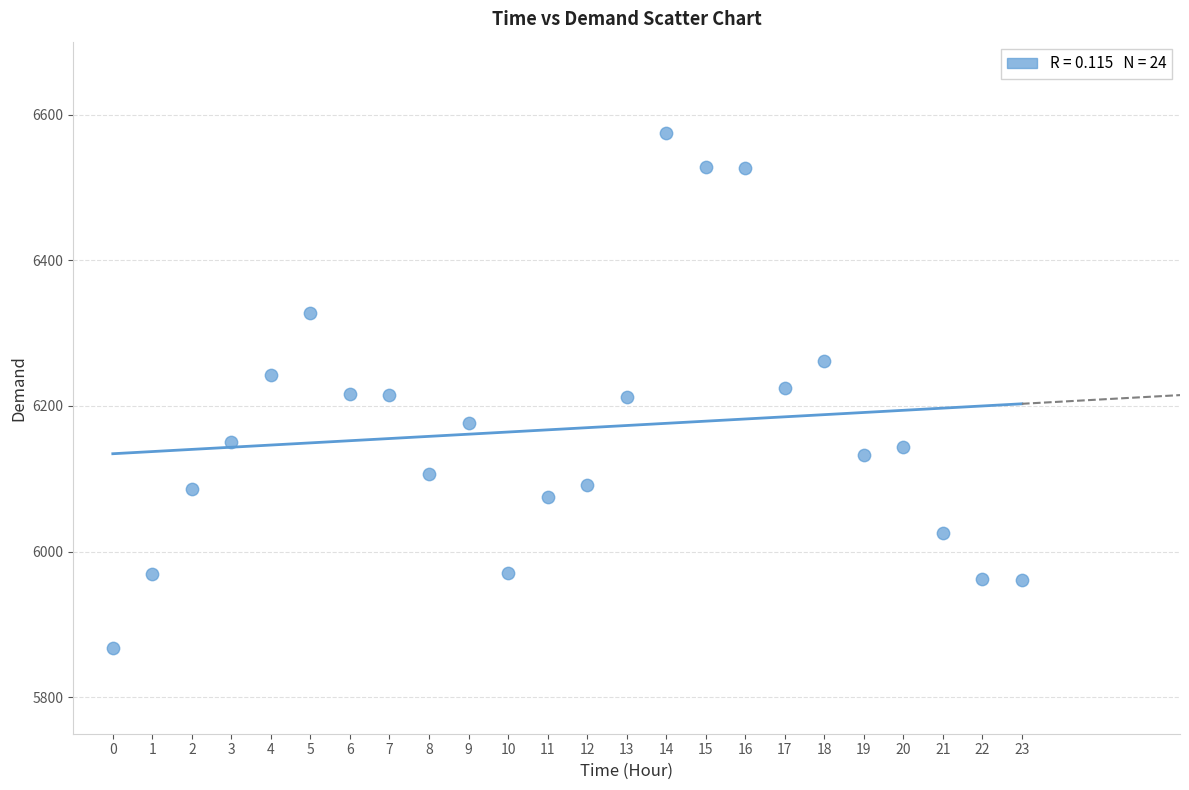

What is the range of Y values (max minus min)?

707